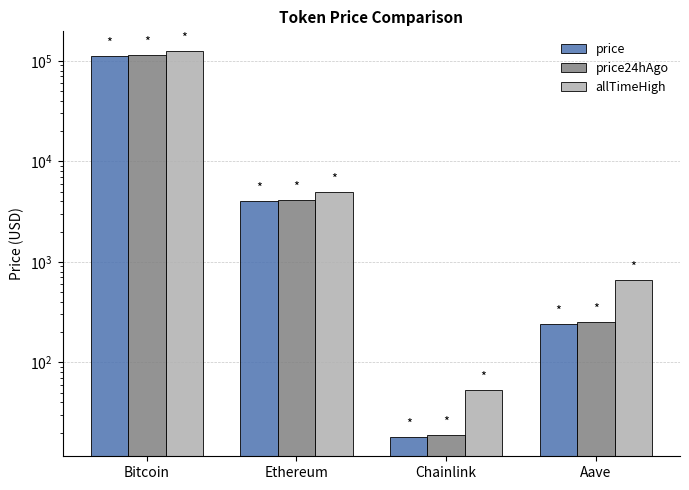

What position from the left is Ethereum?

2